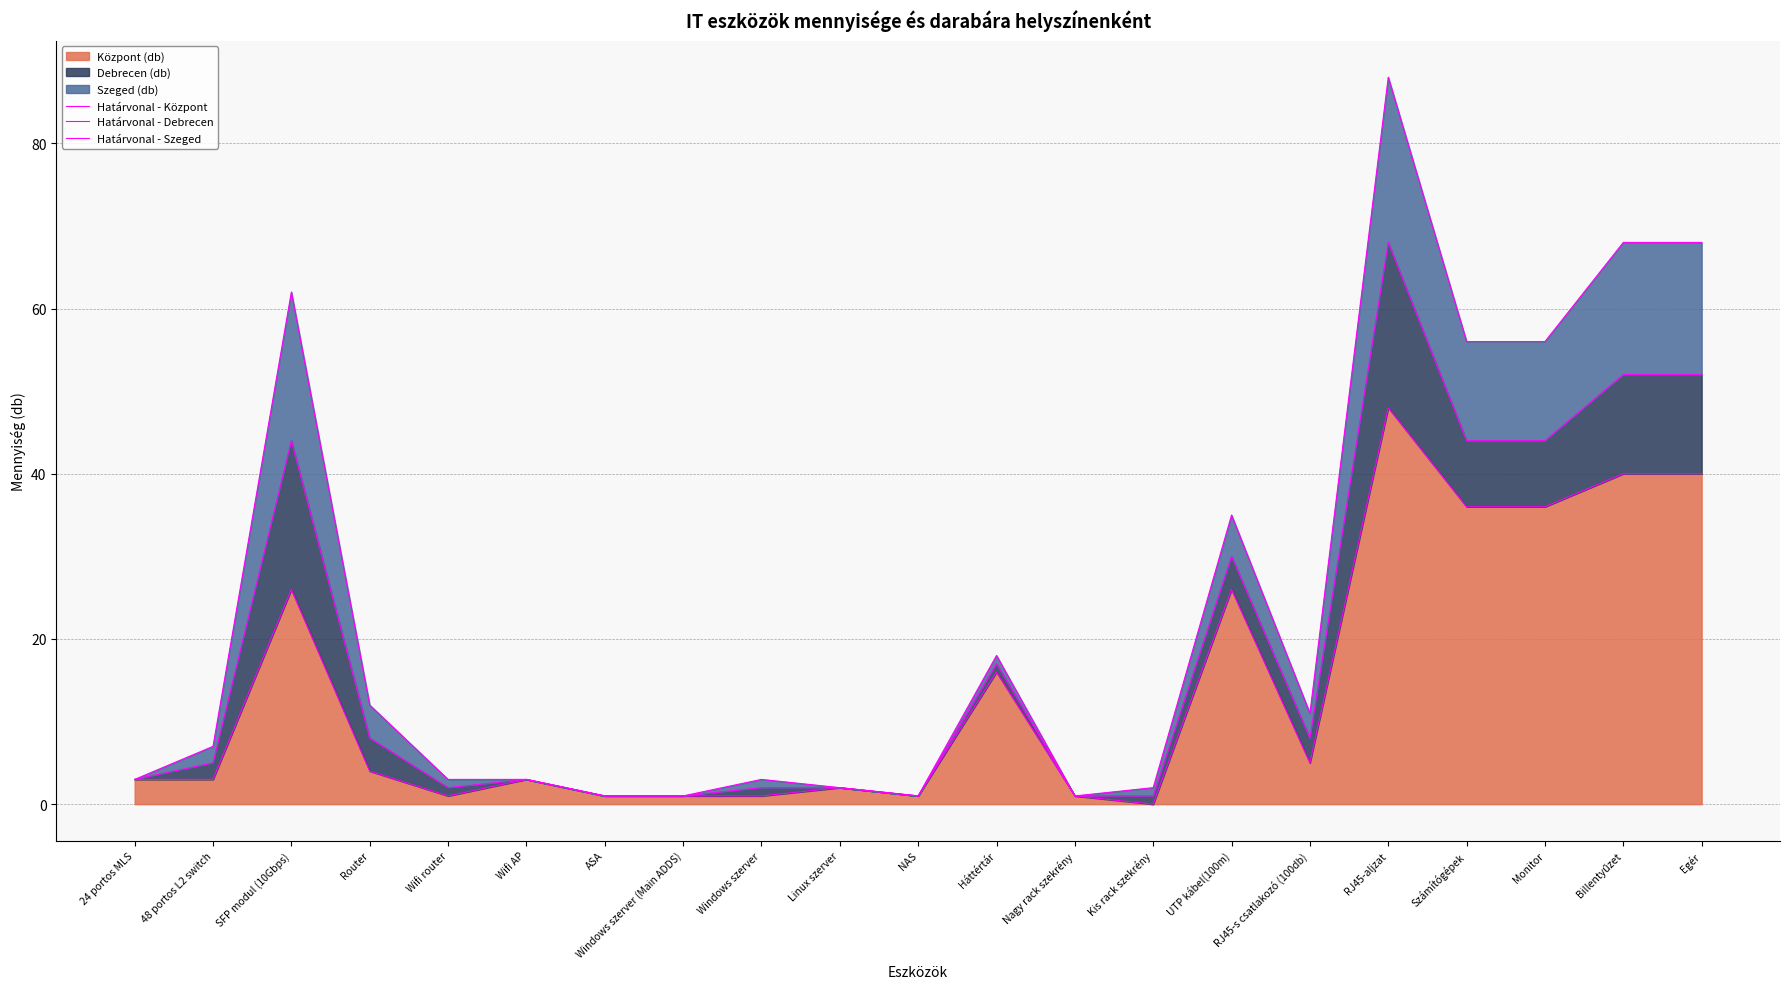

At how many categories does at least one series exceed 1?

17